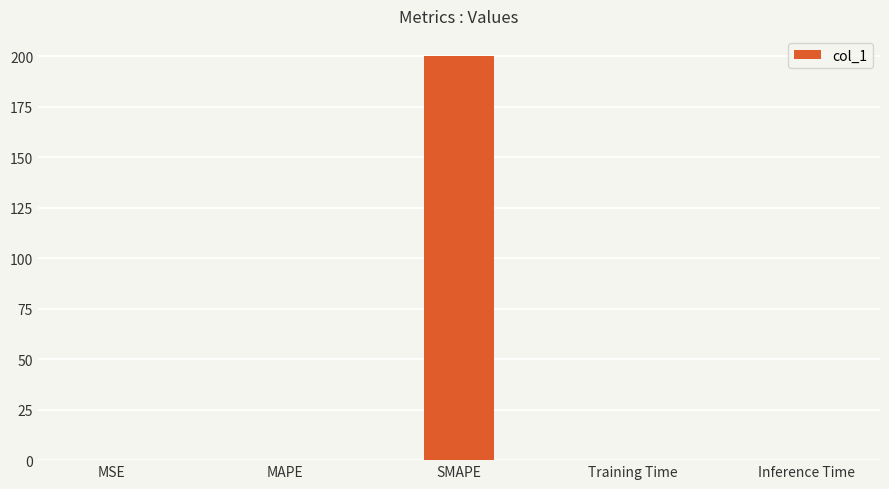

Are the bars horizontal?

No